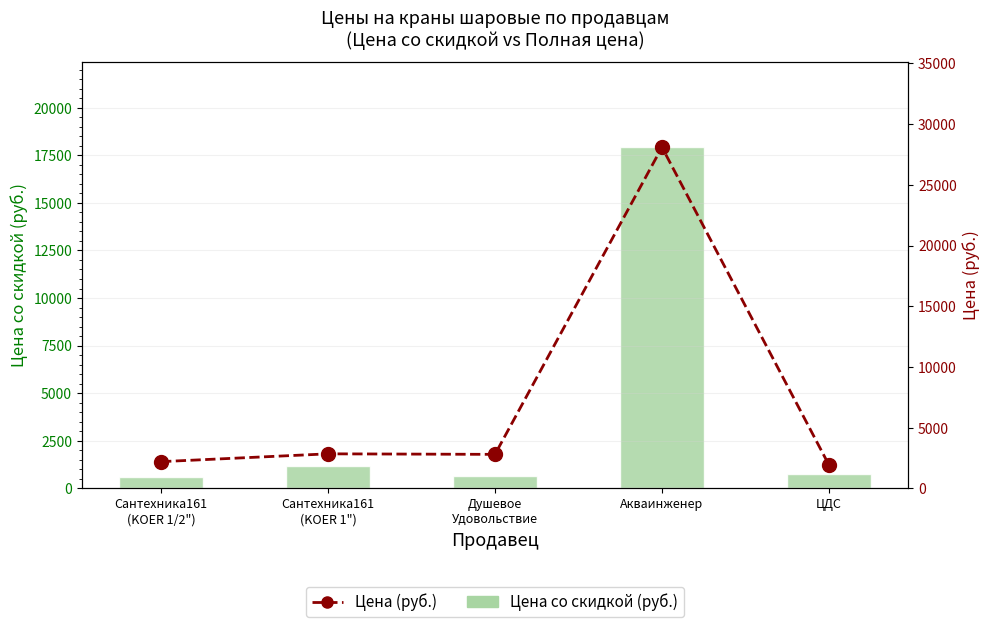

Which series has the largest total across all categories?

Цена (руб.)